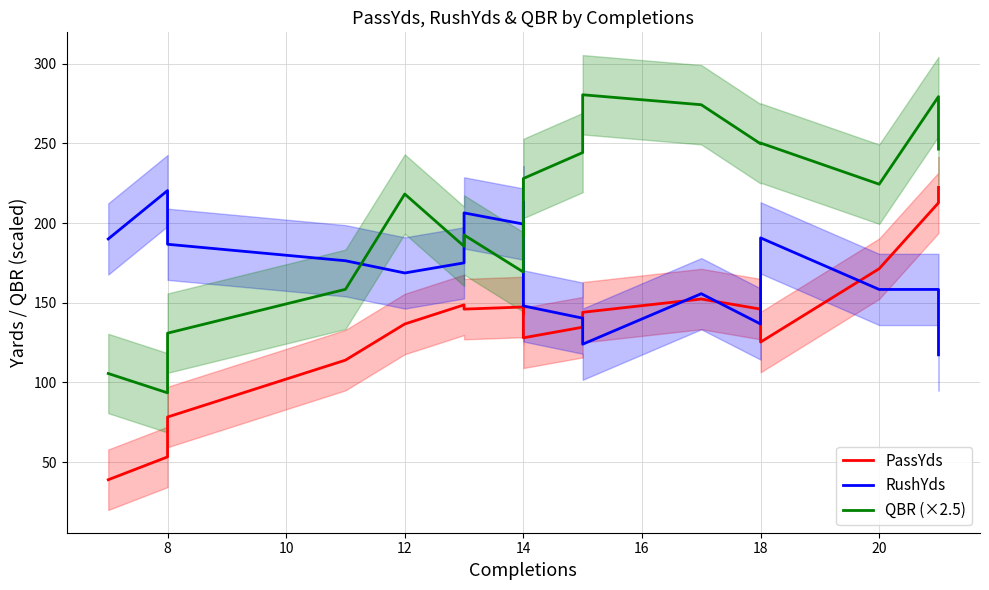

Which has a higher value, 14 or 14?

14